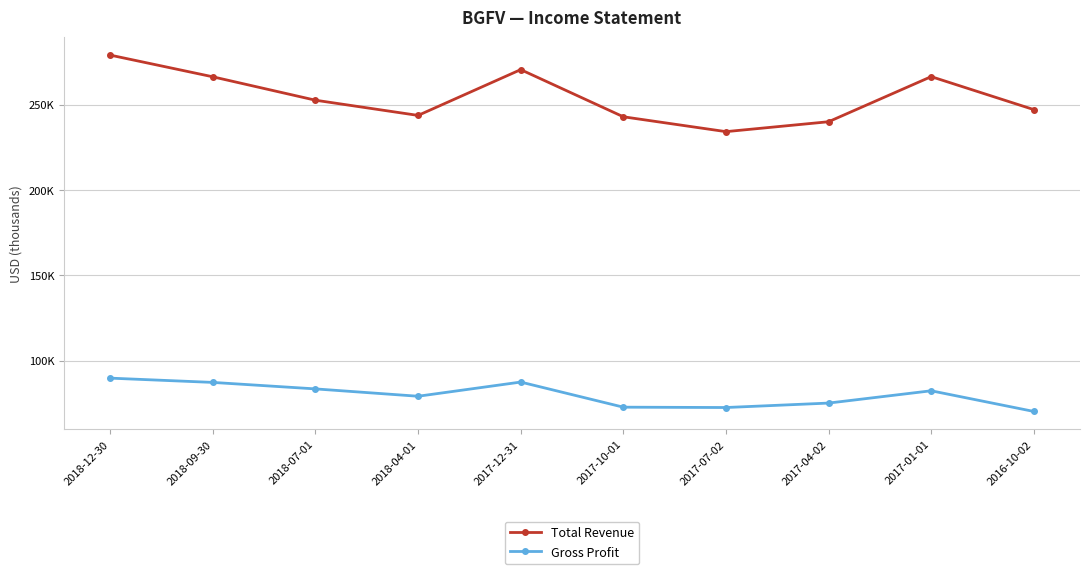

What is the minimum value for Gross Profit?

70400